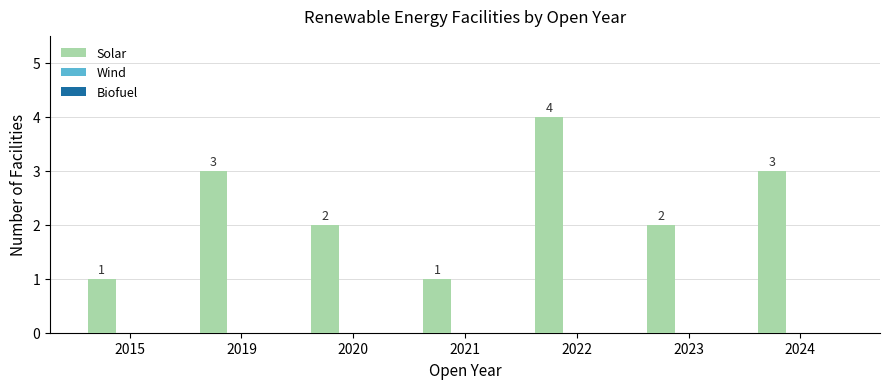

Reading left to right, transcribe all the data shown in this chart.

1	3	2	1	4	2	3